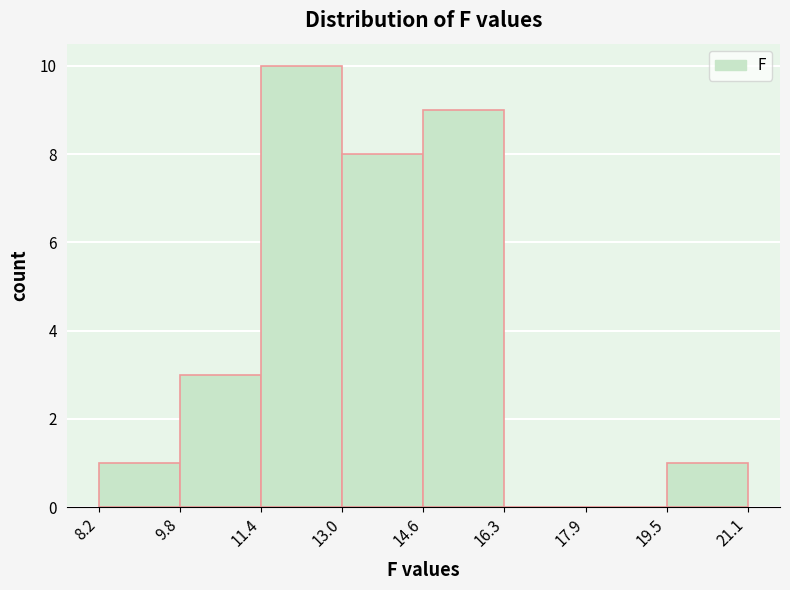

Reading left to right, list every bar in this chart as the range it spans on the x-axis followed by its height. The values are not printed on the chart, so give them approximately, as read against the axis.

8.2 to 9.8: 1
9.8 to 11.4: 3
11.4 to 13.0: 10
13.0 to 14.6: 8
14.6 to 16.3: 9
16.3 to 17.9: 0
17.9 to 19.5: 0
19.5 to 21.1: 1